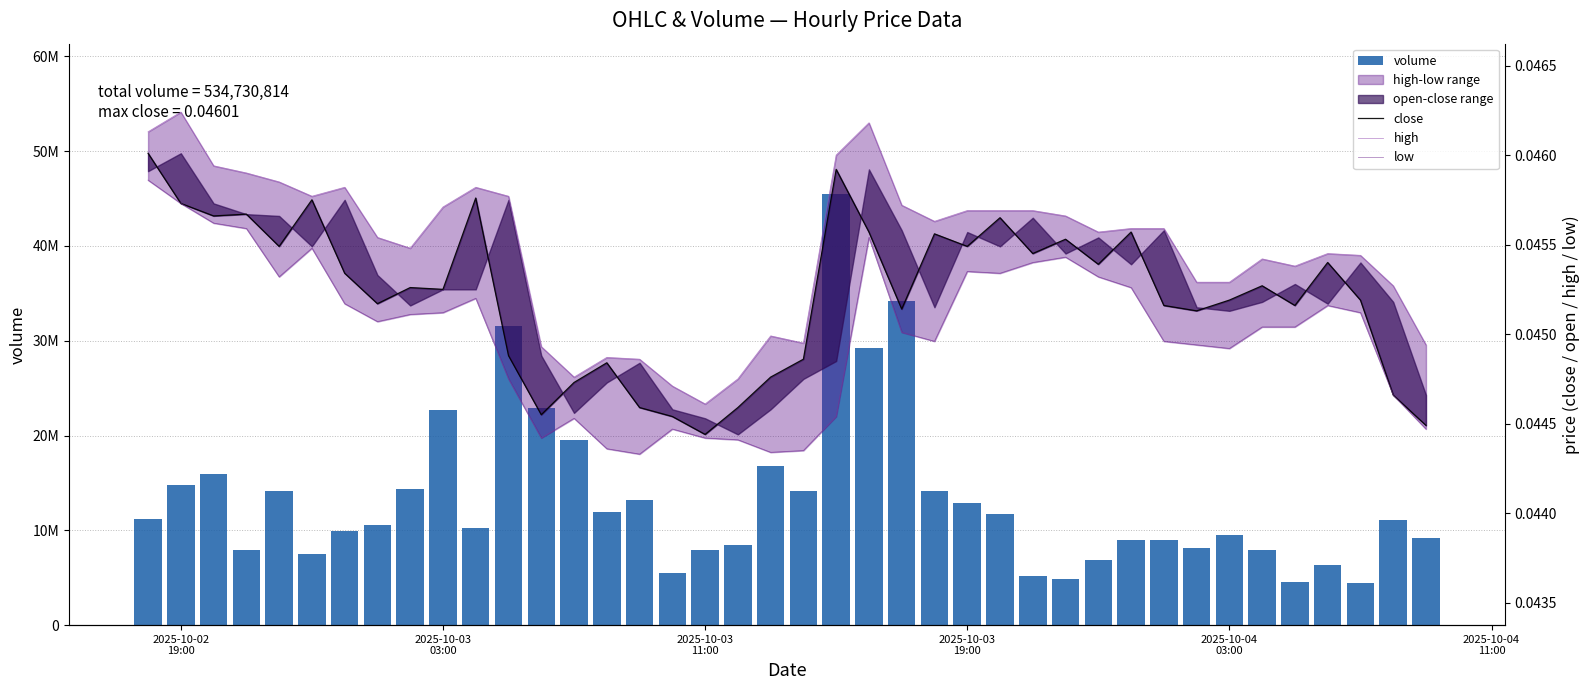

Which series has the widest spread of values?

volume